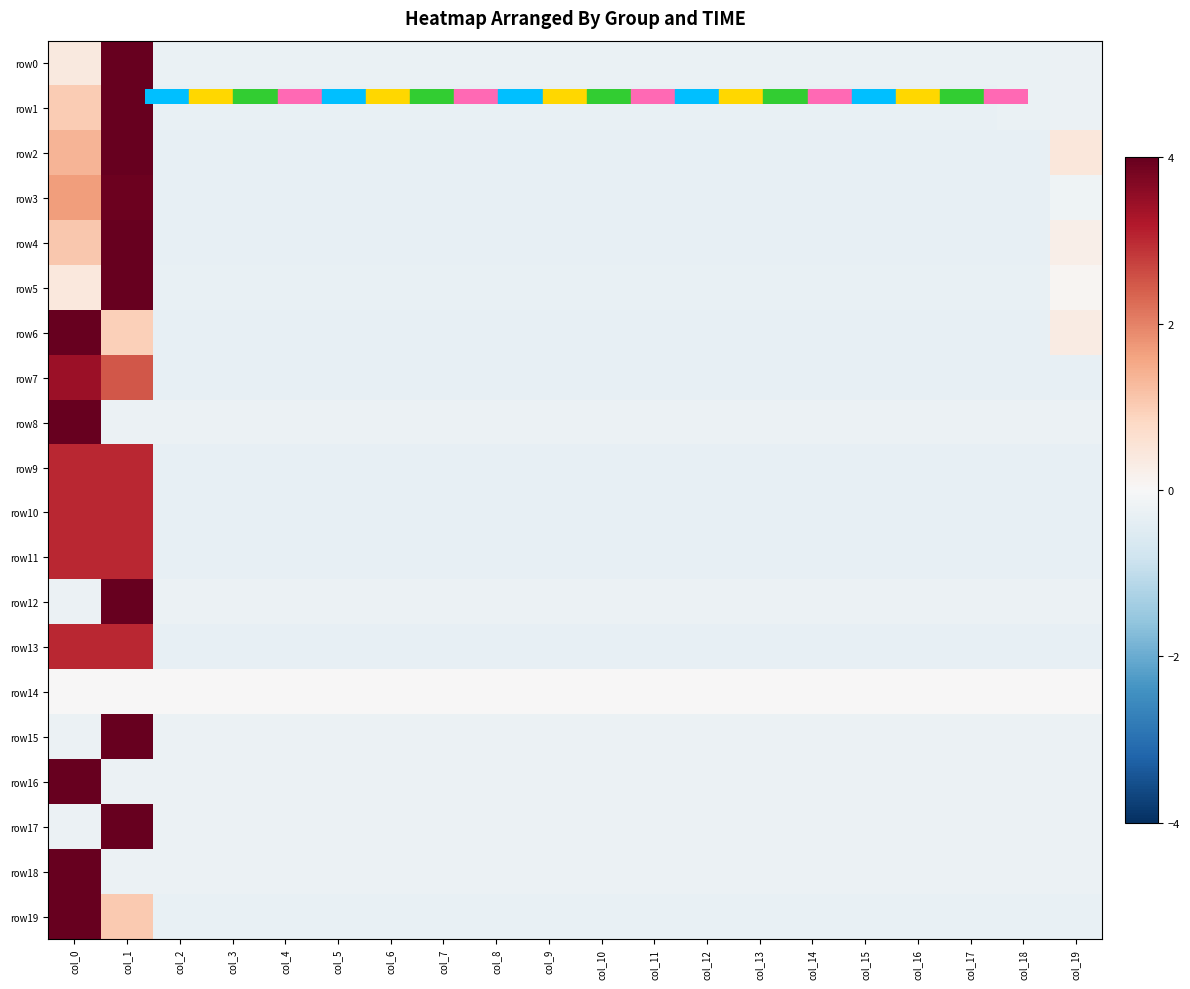

Which series has the widest spread of values?

row8